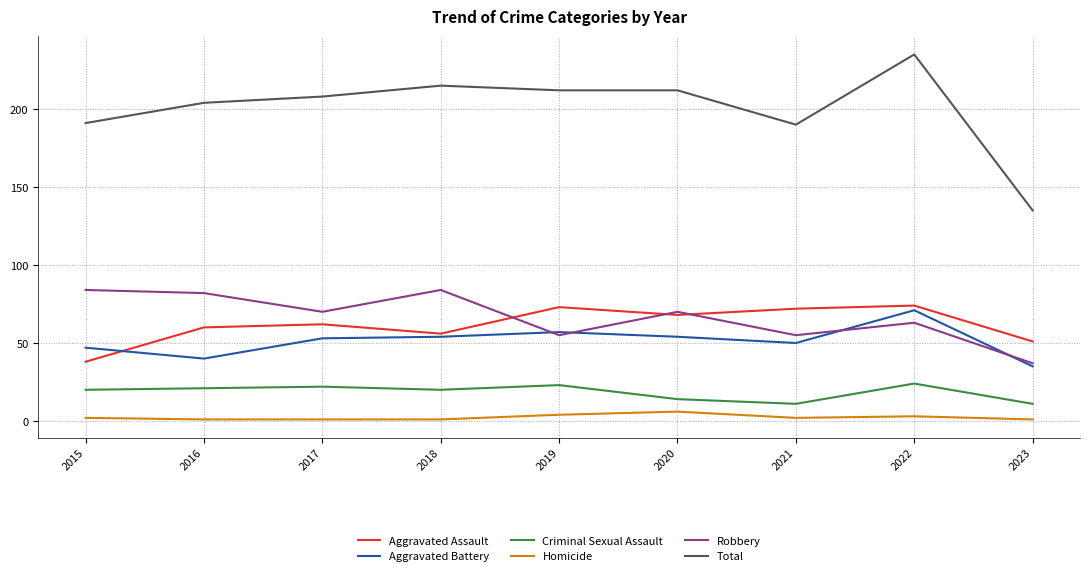

Which category has the highest value across all series?

2022